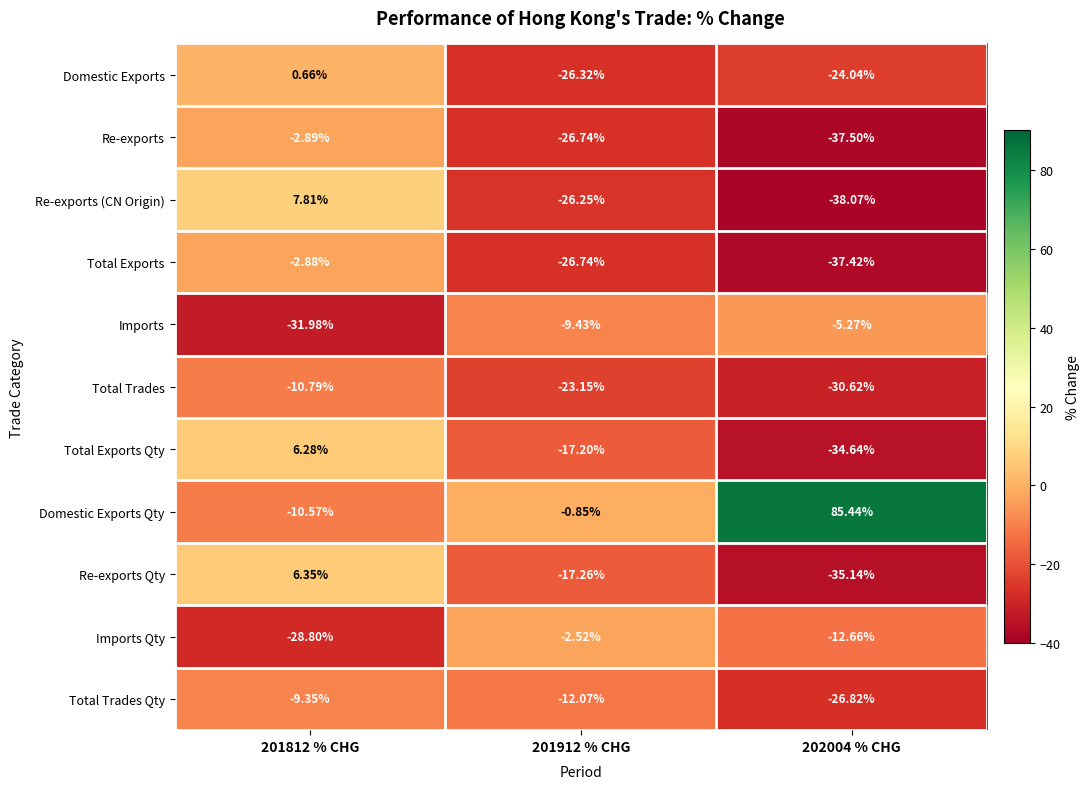

Which series changed the most between 201812 % CHG and 202004 % CHG?

Domestic Exports Qty